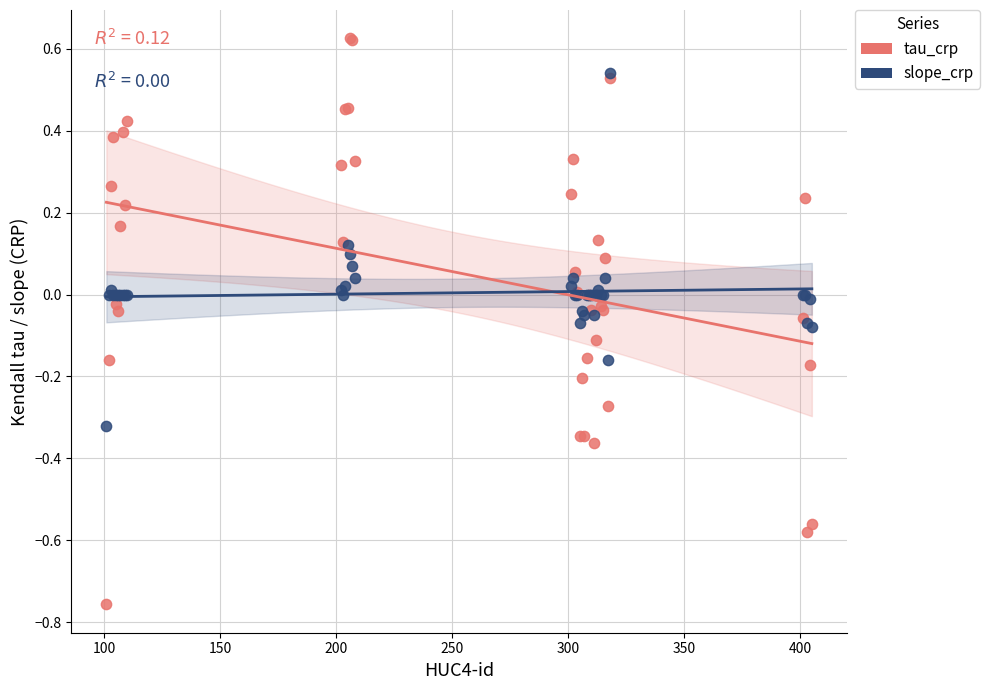

What are all the series names shown in the legend?

tau_crp, slope_crp